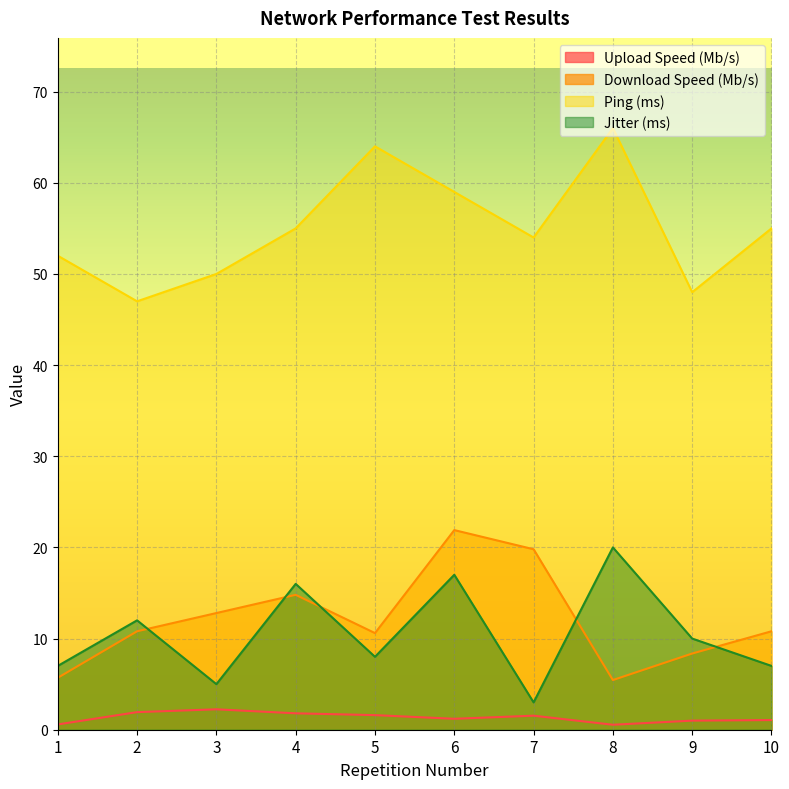

What is the average value of the Download Speed (Mb/s) series?

12.1